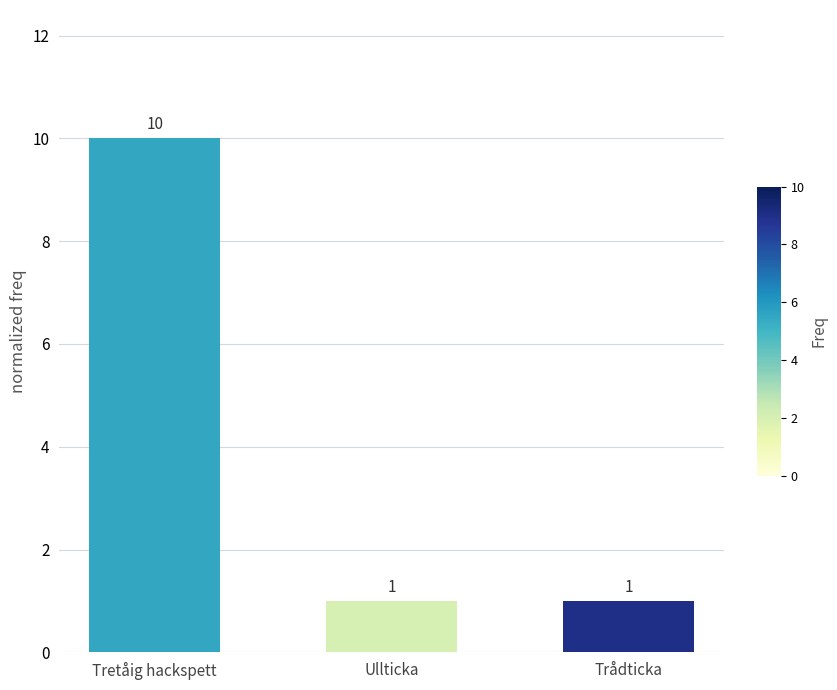

What value does the data have at Tretåig hackspett?

10